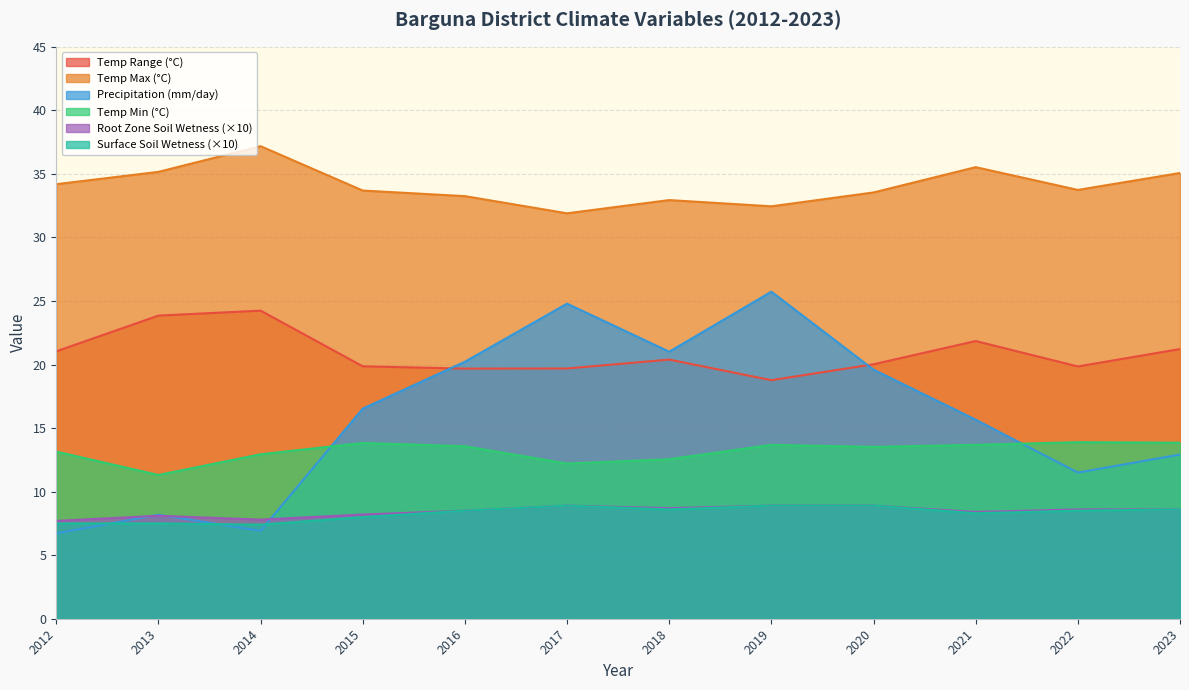

Where is Temperature at 2 Meters Range (C) nearest to the value 21?

2012